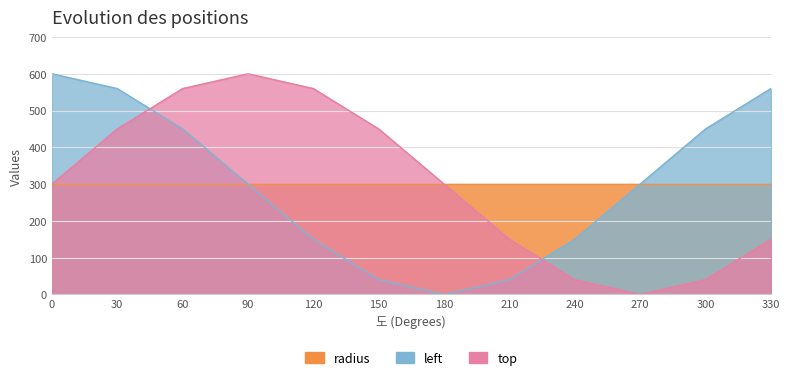

At how many categories does at least one series exceed 223?

10